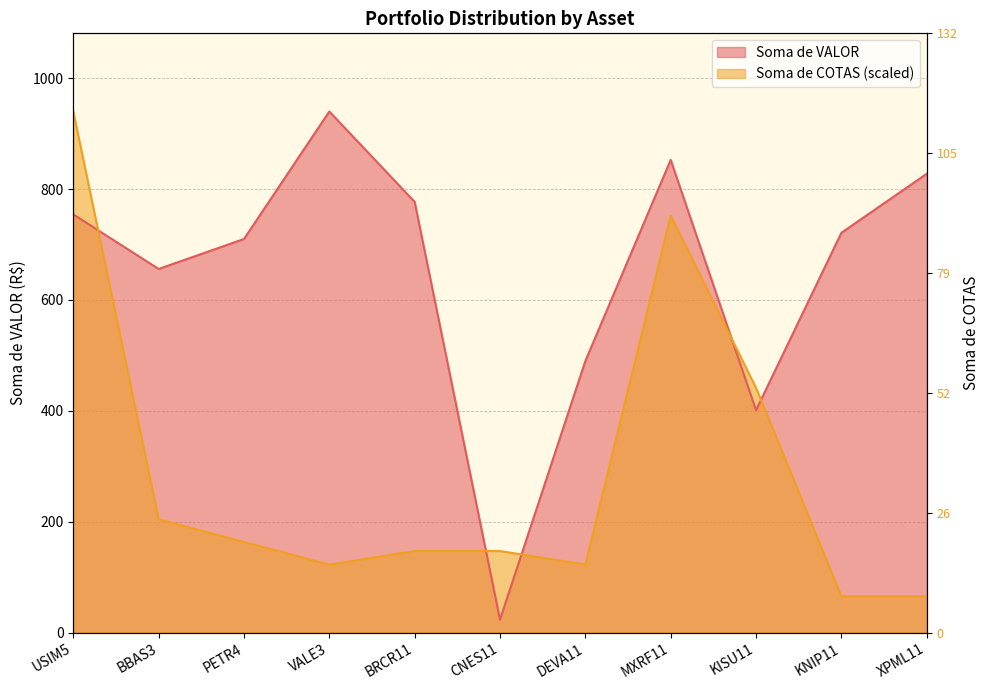

True or false: Soma de COTAS has a value of 780.1 at KISU11.

False